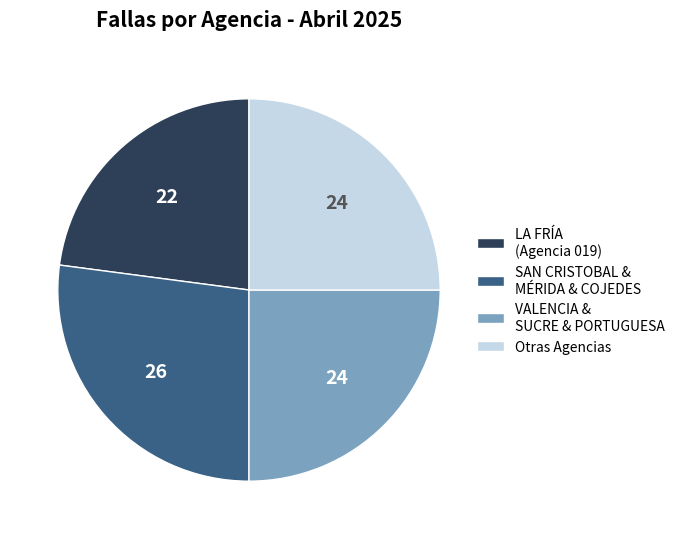

What is the largest slice in the pie chart?

SAN CRISTOBAL & MÉRIDA & COJEDES